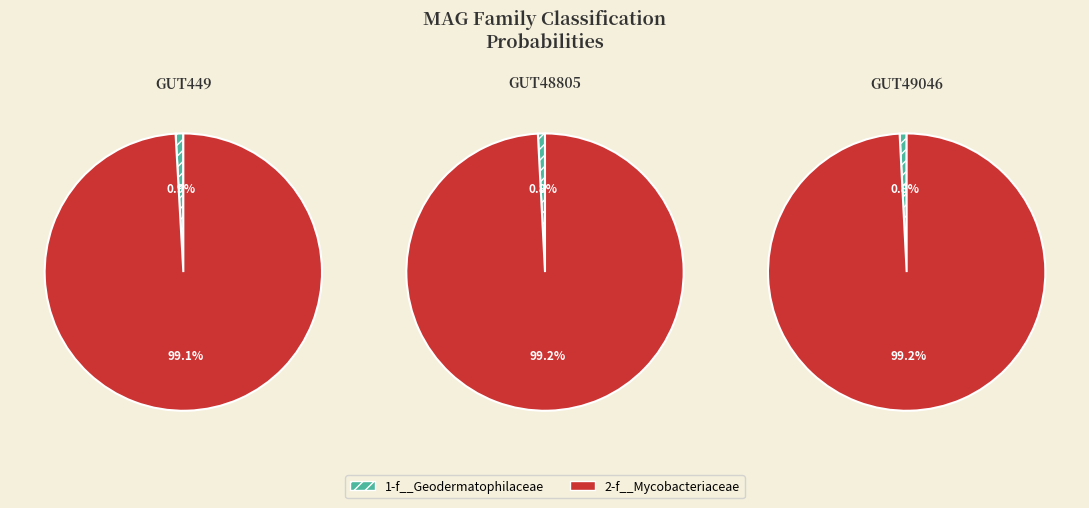

Do even_MAG-GUT48805.fa and even_MAG-GUT449.fa together represent more than half of the pie?

Yes